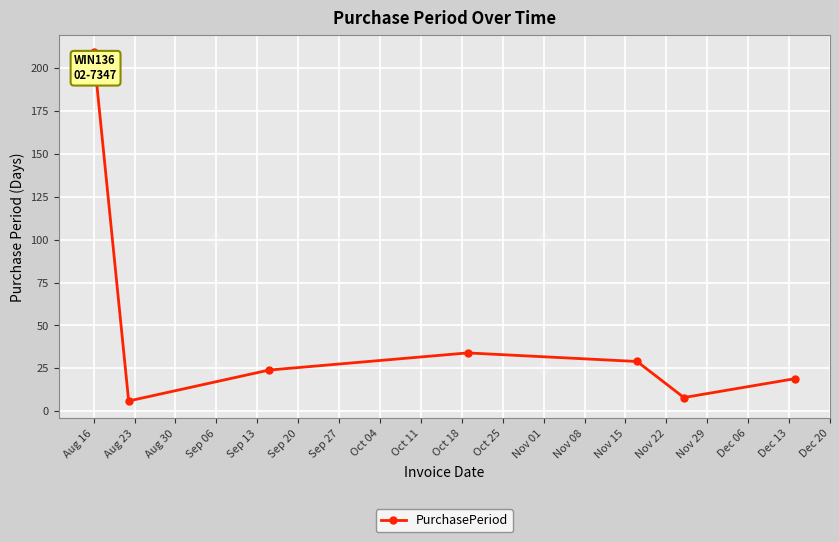

How many points are higher than both their immediate neighbors (excluding endpoints)?

1